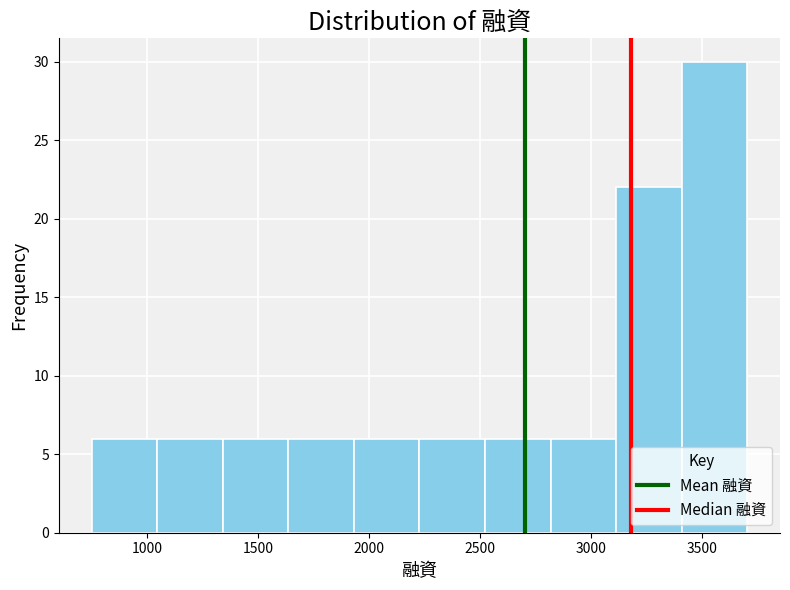

Reading left to right, transcribe this chart: for each bar, give the range it covers on the x-axis and its height. Neither the bar edges nor the heights are printed on the chart, so give them approximately, as read against the axes.

750 to 1050: 6
1050 to 1350: 6
1350 to 1650: 6
1650 to 1950: 6
1950 to 2250: 6
2250 to 2500: 6
2500 to 2800: 6
2800 to 3100: 6
3100 to 3400: 22
3400 to 3700: 30